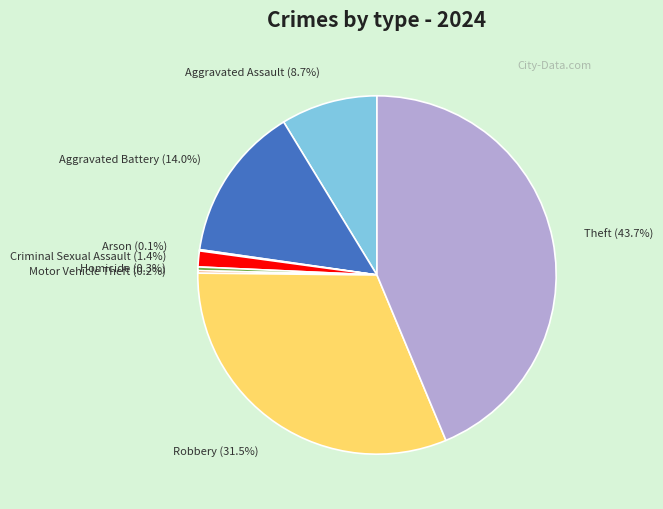

What percentage do Aggravated Battery and Robbery together represent?

45.5%